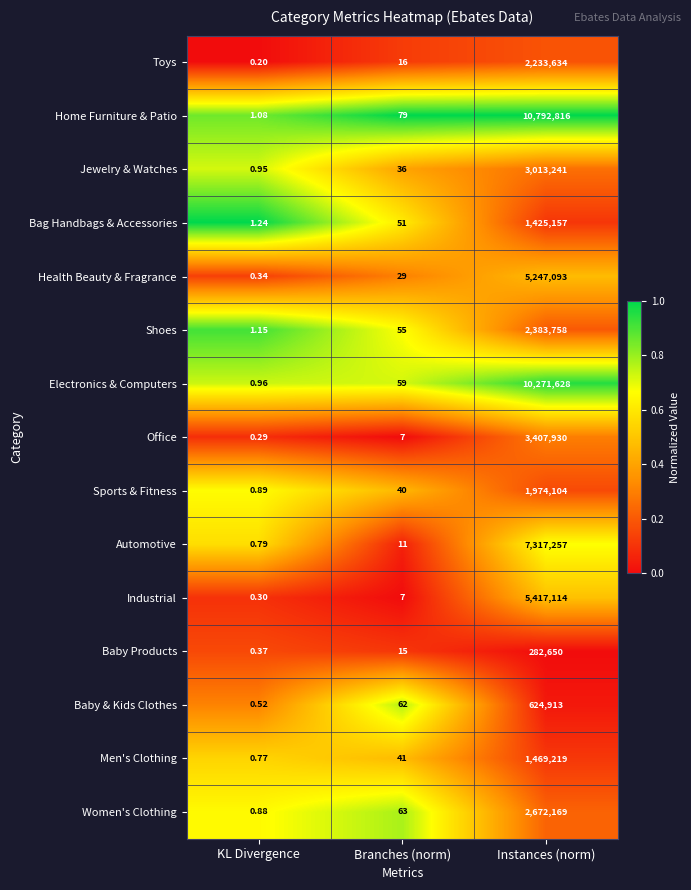

How many distinct data groups are displayed?

15